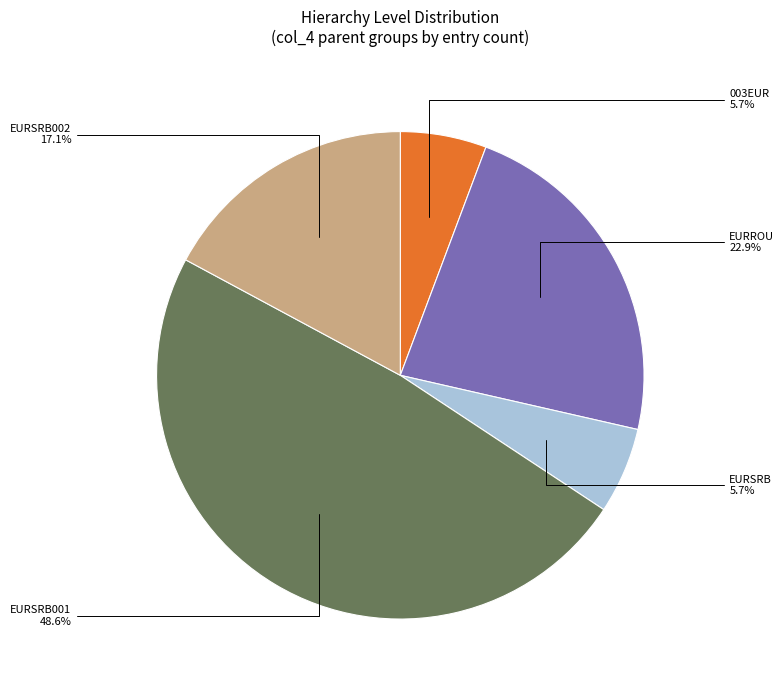

Between EURSRB001 and EURSRB, which is larger?

EURSRB001